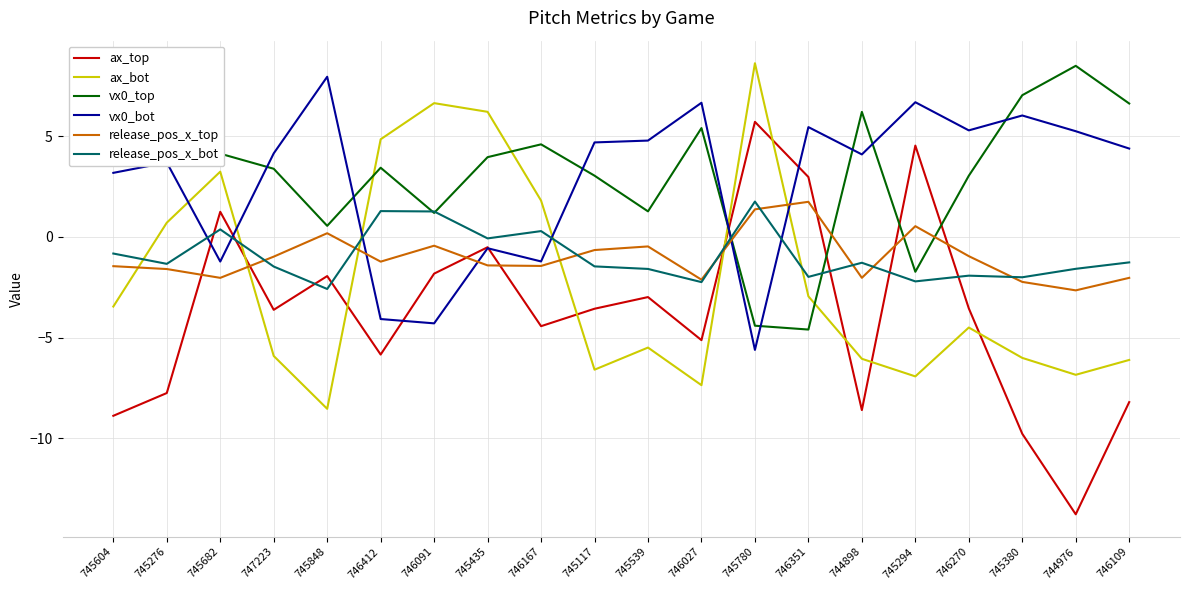

What is the difference between the maximum and minimum values in the ax_bot series?

17.2